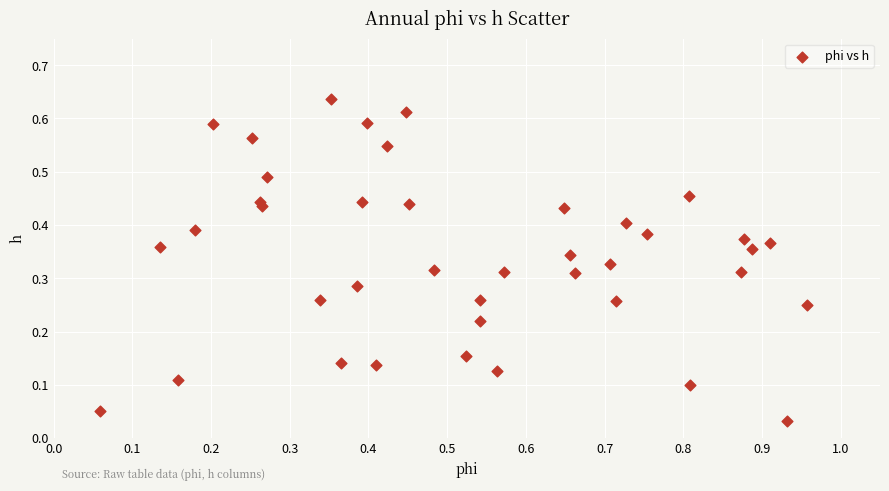

What is the range of X values (max minus min)?

0.9